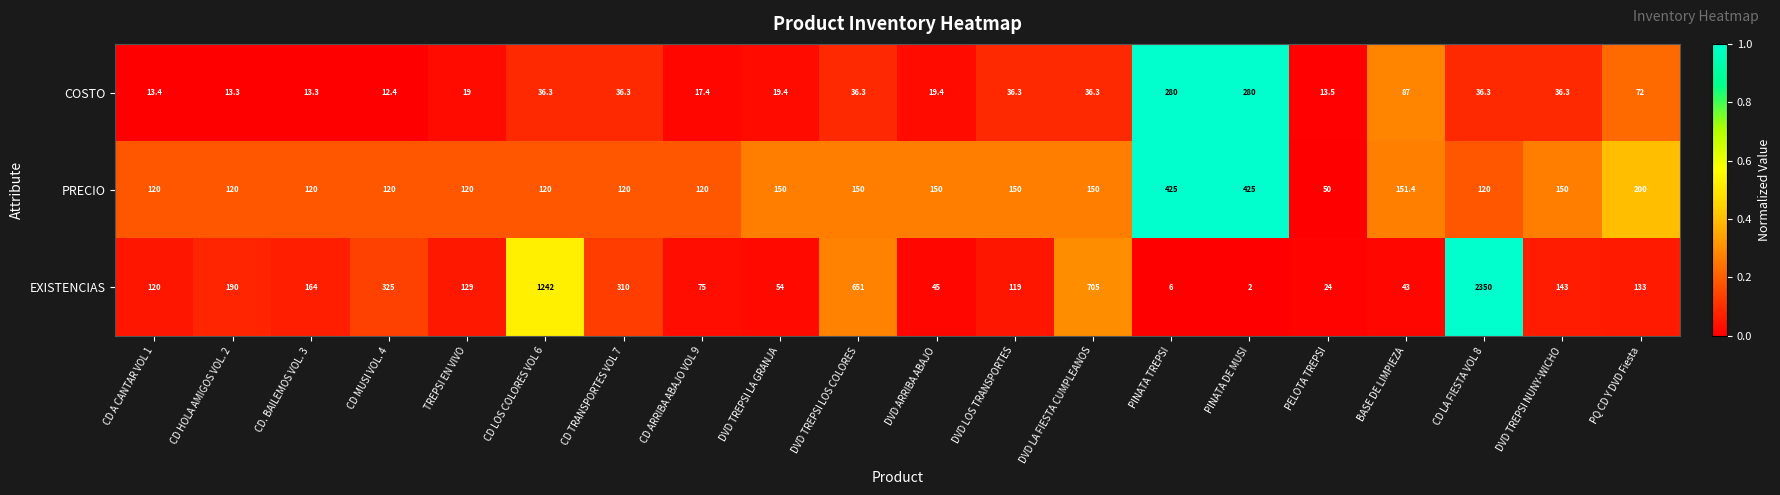

How many values in the PRECIO series are below 150?

10